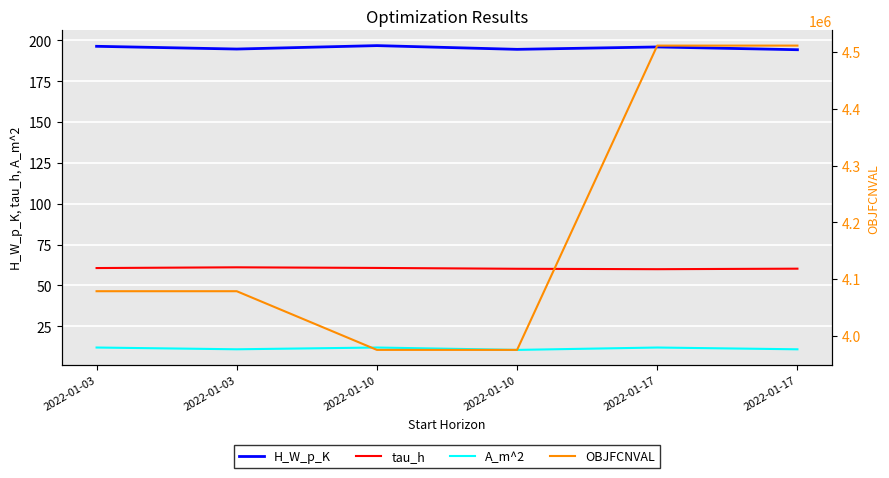

What is the value of the tau_h point at the 3rd from the left?

60.7